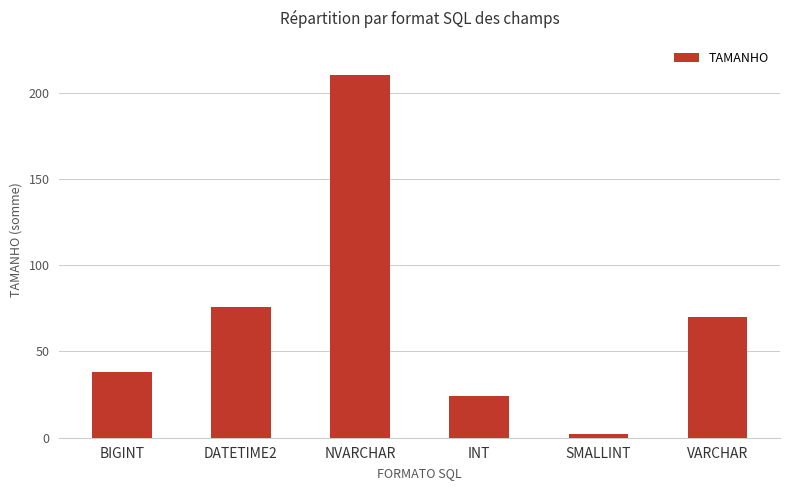

What is the label of the 1st bar from the left?

BIGINT